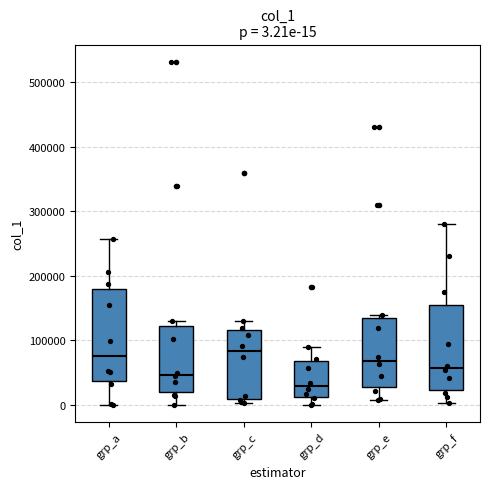

Which box's median line is the lowest?

grp_d